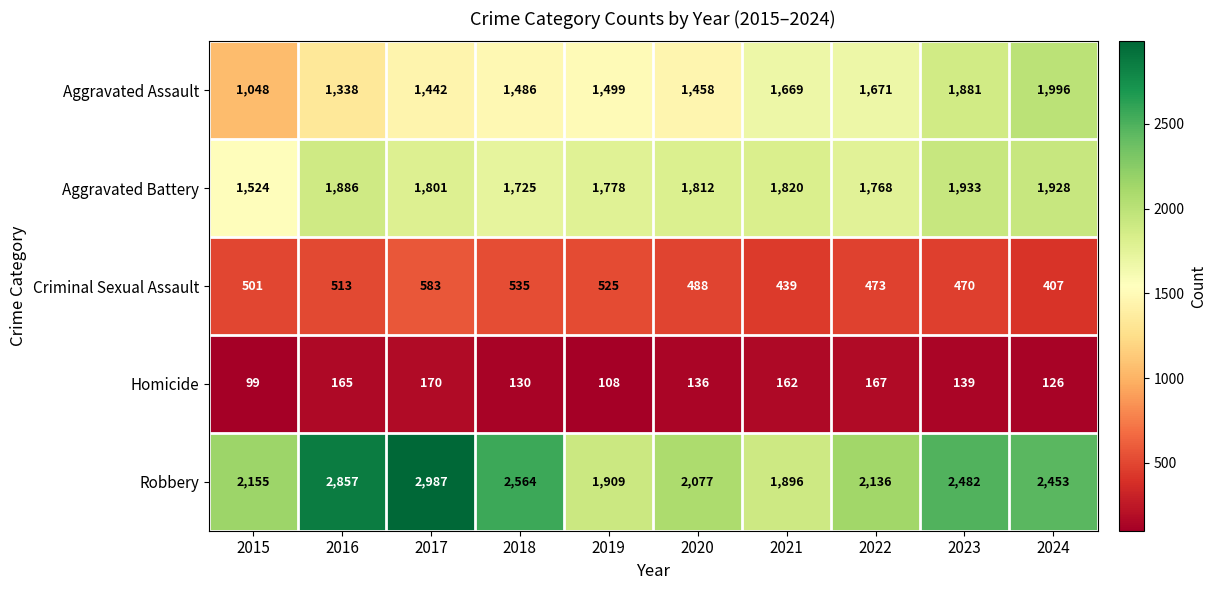

What is the sum of the Aggravated Assault values at 2024 and 2020?

3454